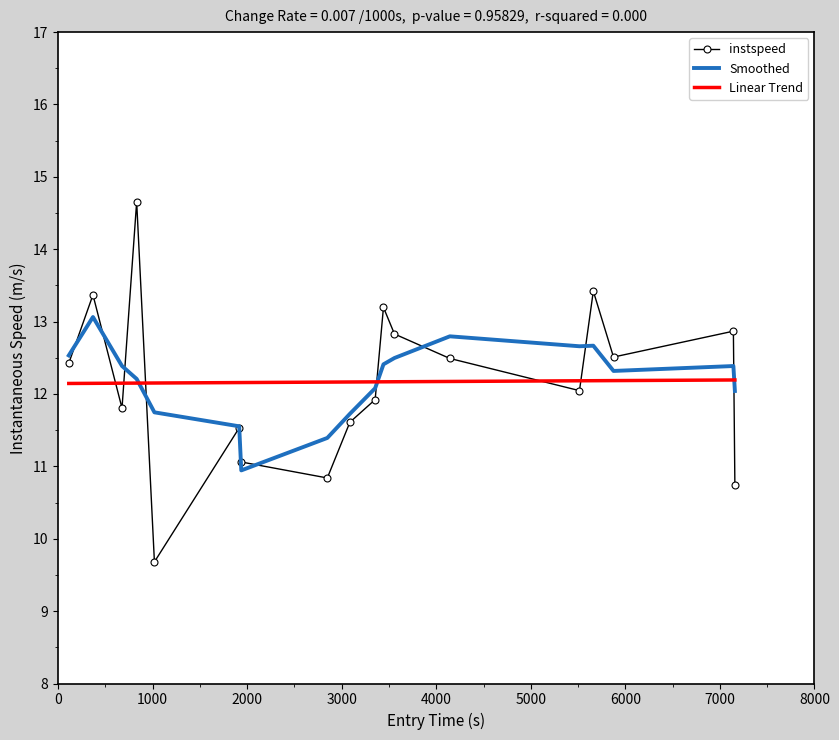

What is the highest value of the instspeed series?

14.7